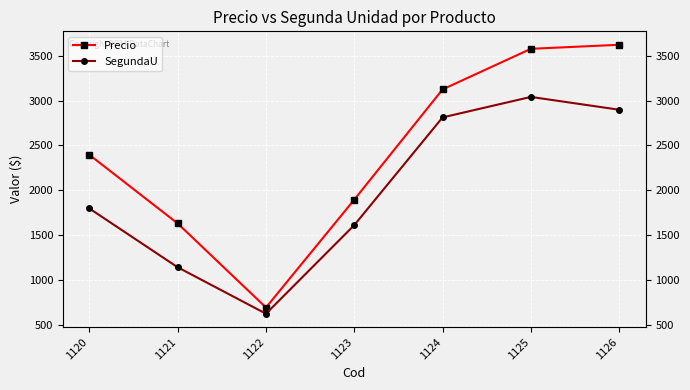

Reading right to left, list all the values displayed in this chart.

Precio: 3624.0	3579.0	3126.0	1896.0	692.0	1630.0	2396.0
SegundaU: 2899.2	3042.2	2813.4	1611.6	622.8	1141.0	1797.0